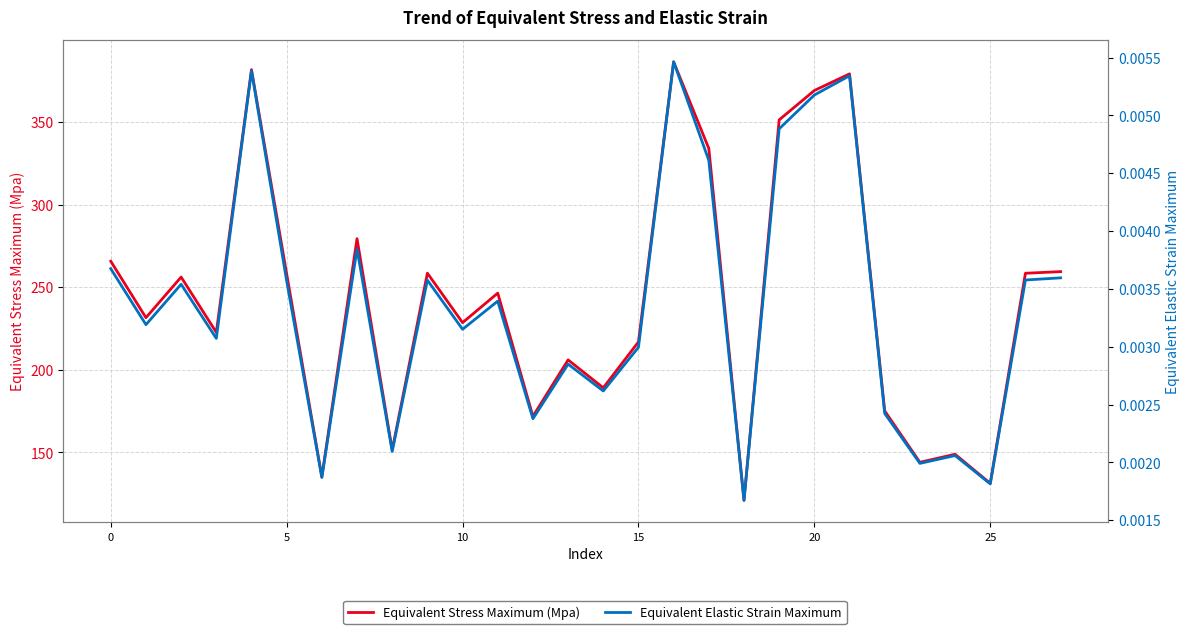

Reading left to right, list all the values displayed in this chart.

Equivalent Stress Maximum (Mpa): 265.7	231.5	256.2	222.6	381.9	258.1	135.1	279.4	151.4	258.5	228.5	246.4	171.8	206.0	189.1	216.9	386.6	334.1	120.9	351.4	369.2	379.3	175.0	143.9	148.8	131.1	258.5	259.5
Equivalent Elastic Strain Maximum: 0.0	0.0	0.0	0.0	0.0	0.0	0.0	0.0	0.0	0.0	0.0	0.0	0.0	0.0	0.0	0.0	0.0	0.0	0.0	0.0	0.0	0.0	0.0	0.0	0.0	0.0	0.0	0.0